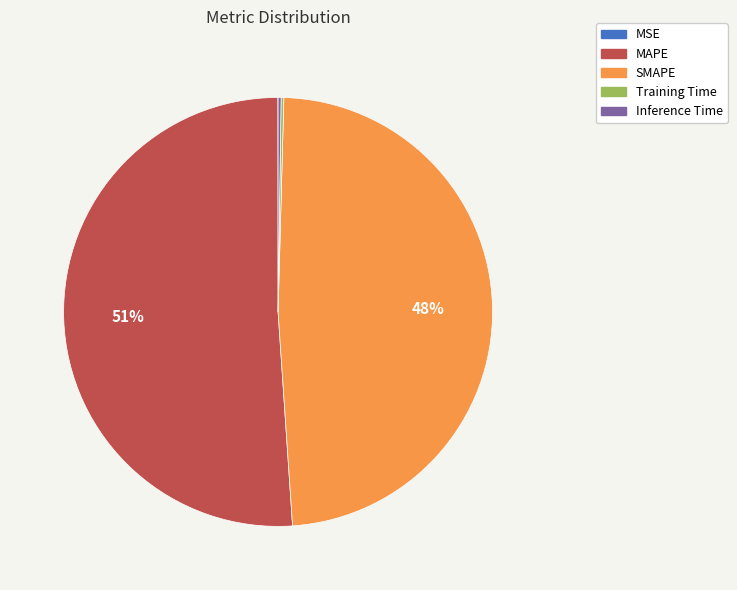

Does MAPE account for over 50% of the chart?

Yes